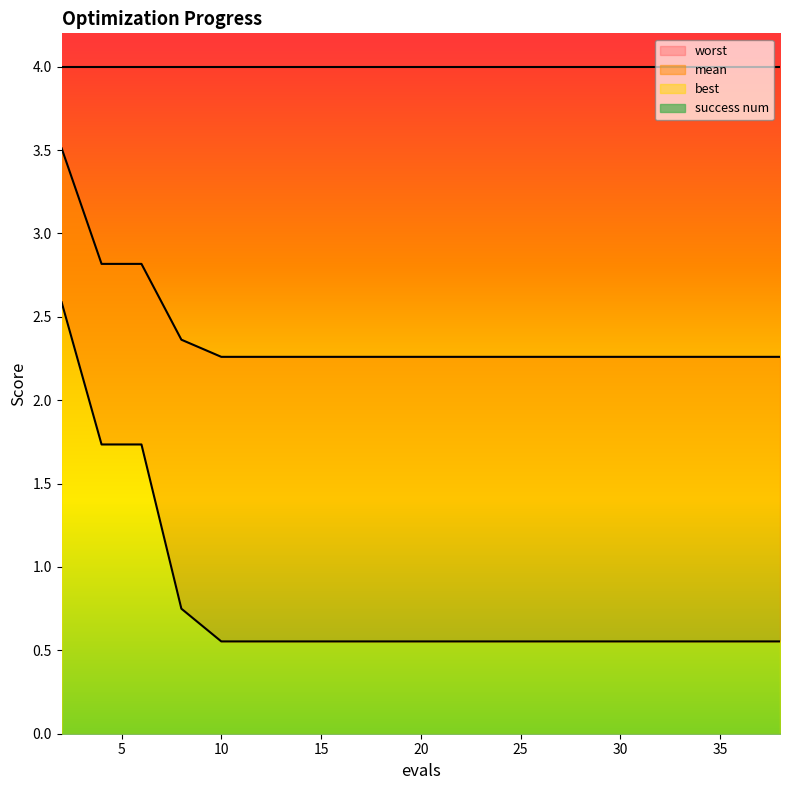

Rank the categories by mean value from highest to lowest.

2, 4, 6, 8, 10, 12, 14, 16, 18, 20, 22, 23, 25, 27, 29, 31, 33, 35, 37, 38